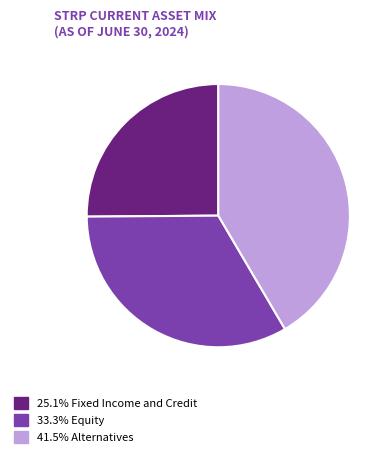

Is there a majority slice in this chart?

No